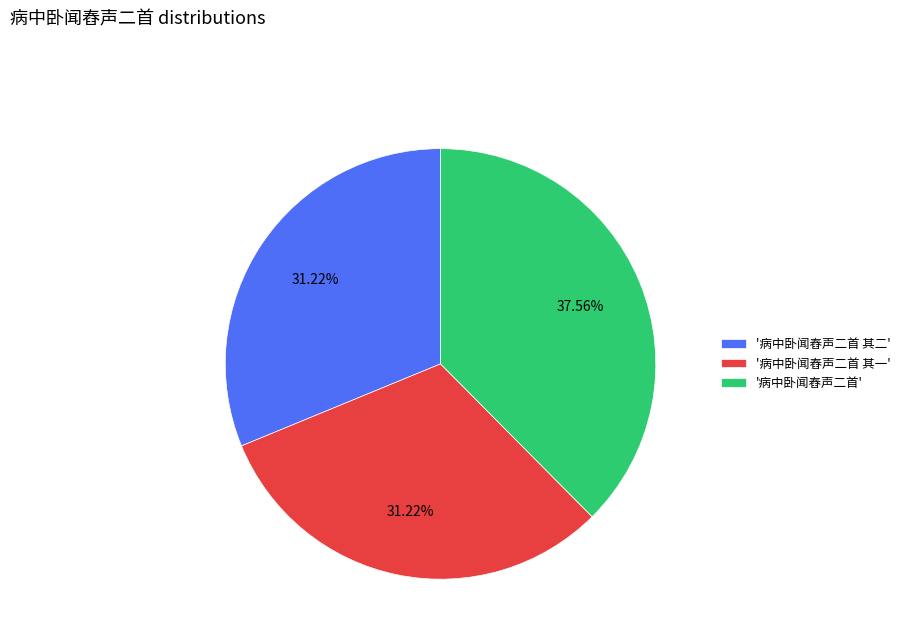

Do '病中卧闻舂声二首' and '病中卧闻舂声二首 其一' together represent more than half of the pie?

Yes